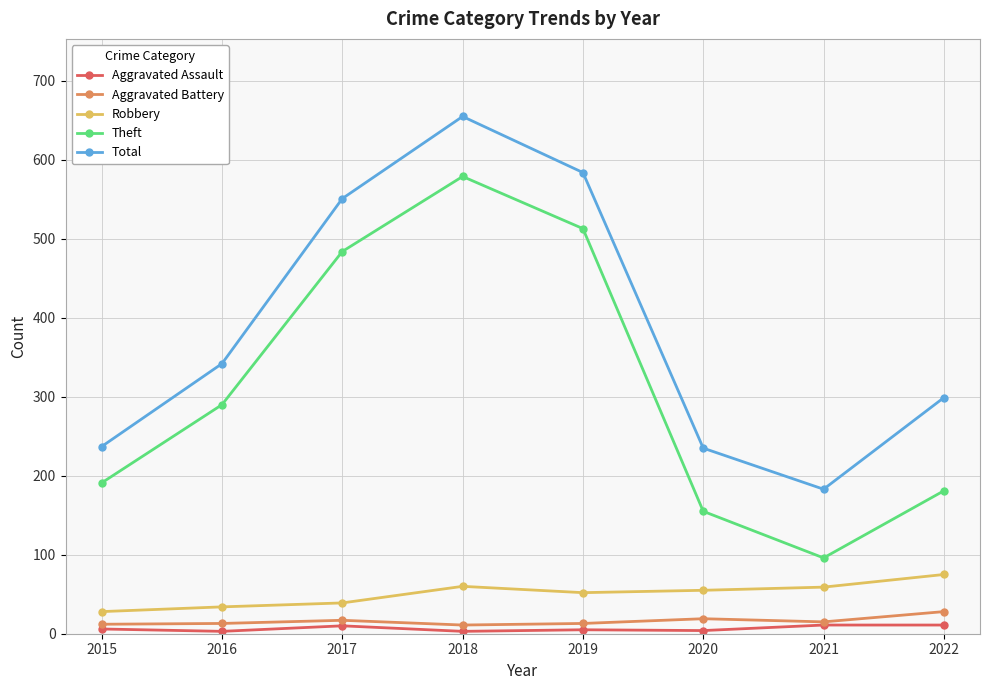

The Aggravated Battery series shows 12 at 2015. True or false?

True